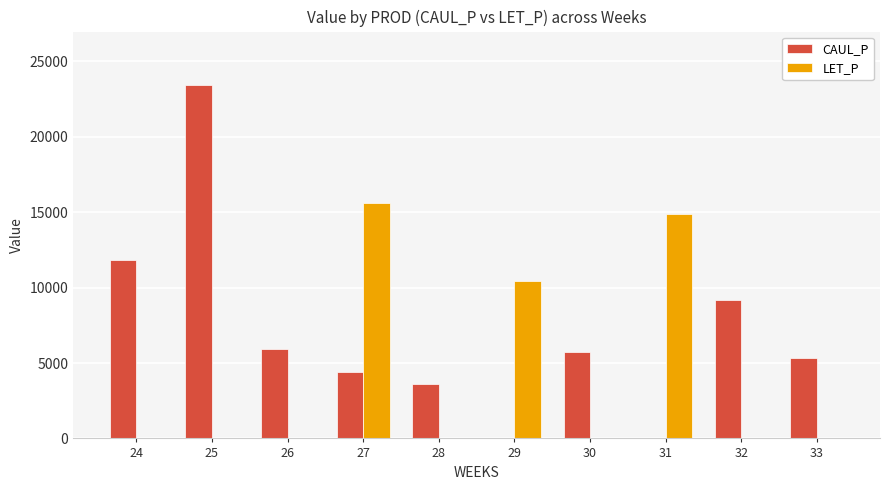

Between 25 and 32, which series saw the biggest shift?

CAUL_P